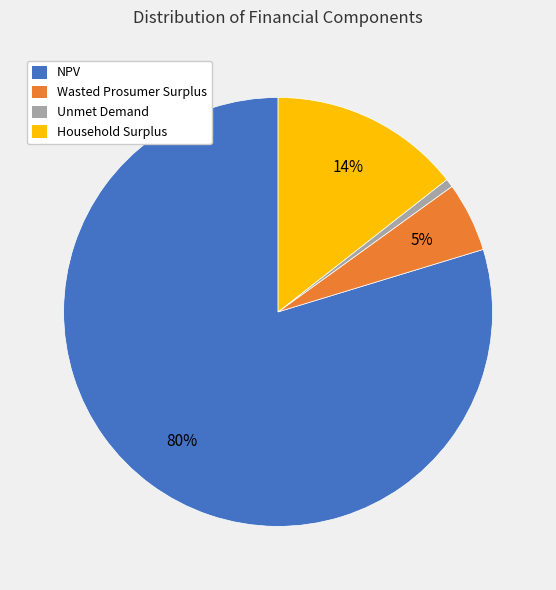

How many segments does this pie chart have?

4